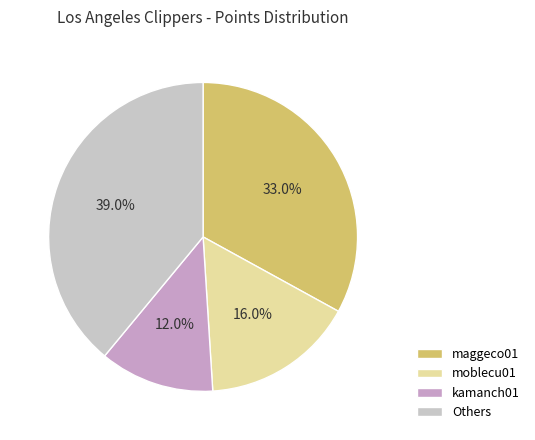

How many slices are in this pie chart?

4